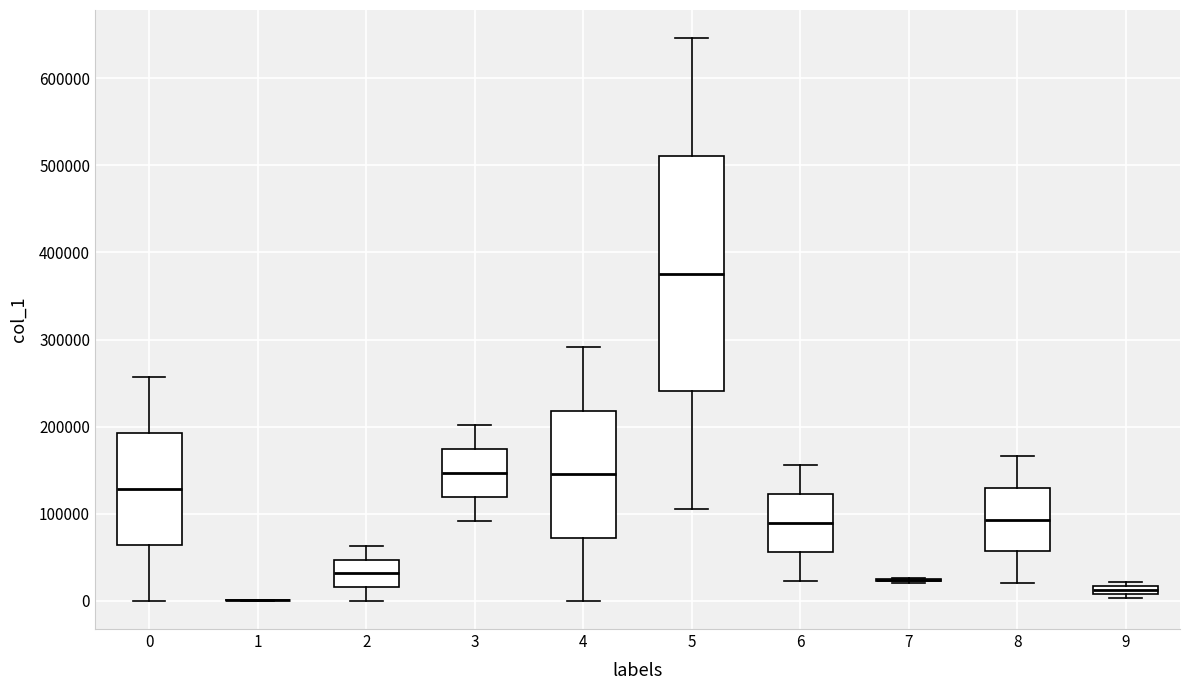

Which box is the tallest, from its lower edge to its upper edge?

5